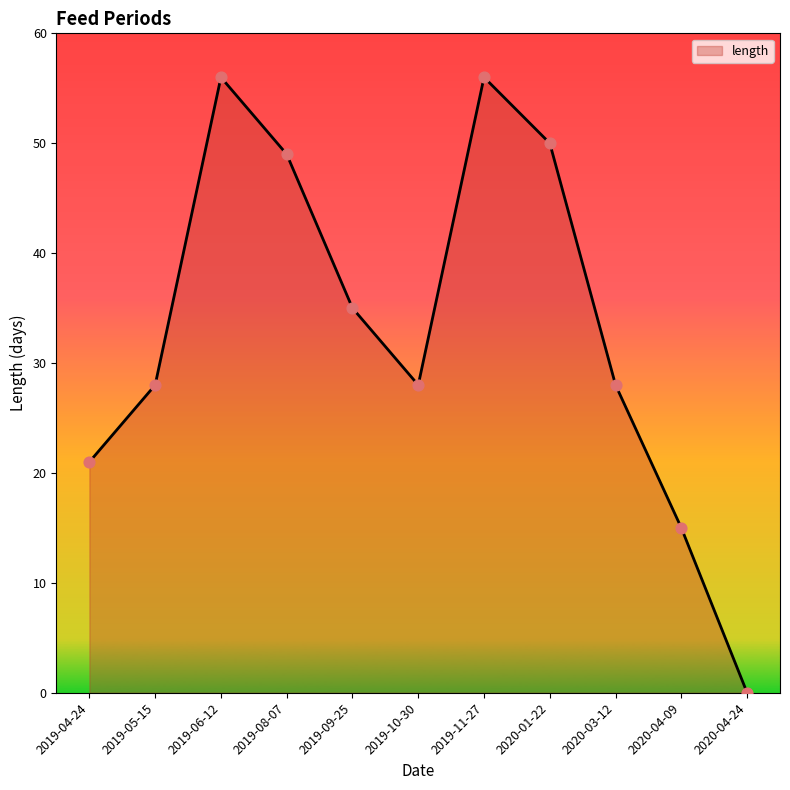

What is the ratio of the value at 2019-05-15 to the value at 2019-08-07?

0.6